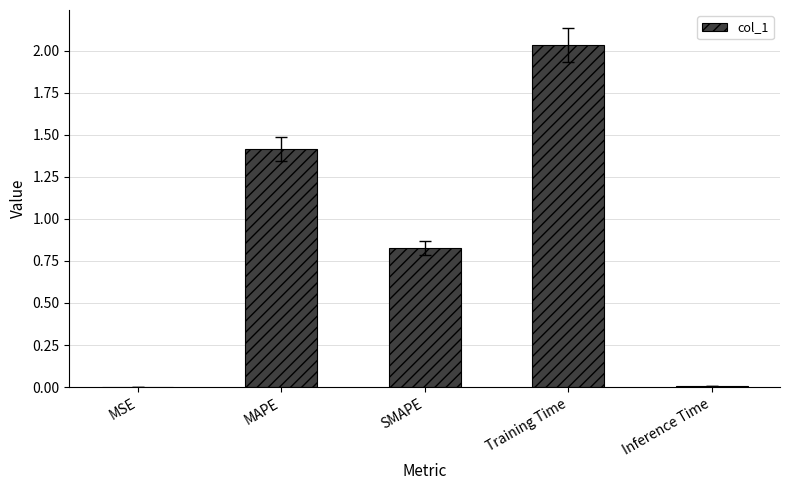

What is the sum of all values?

4.3